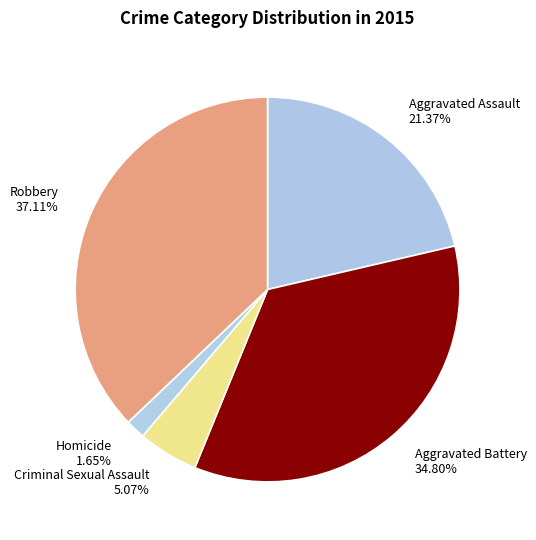

To the nearest percent, what percentage of the pie is Homicide?

2%